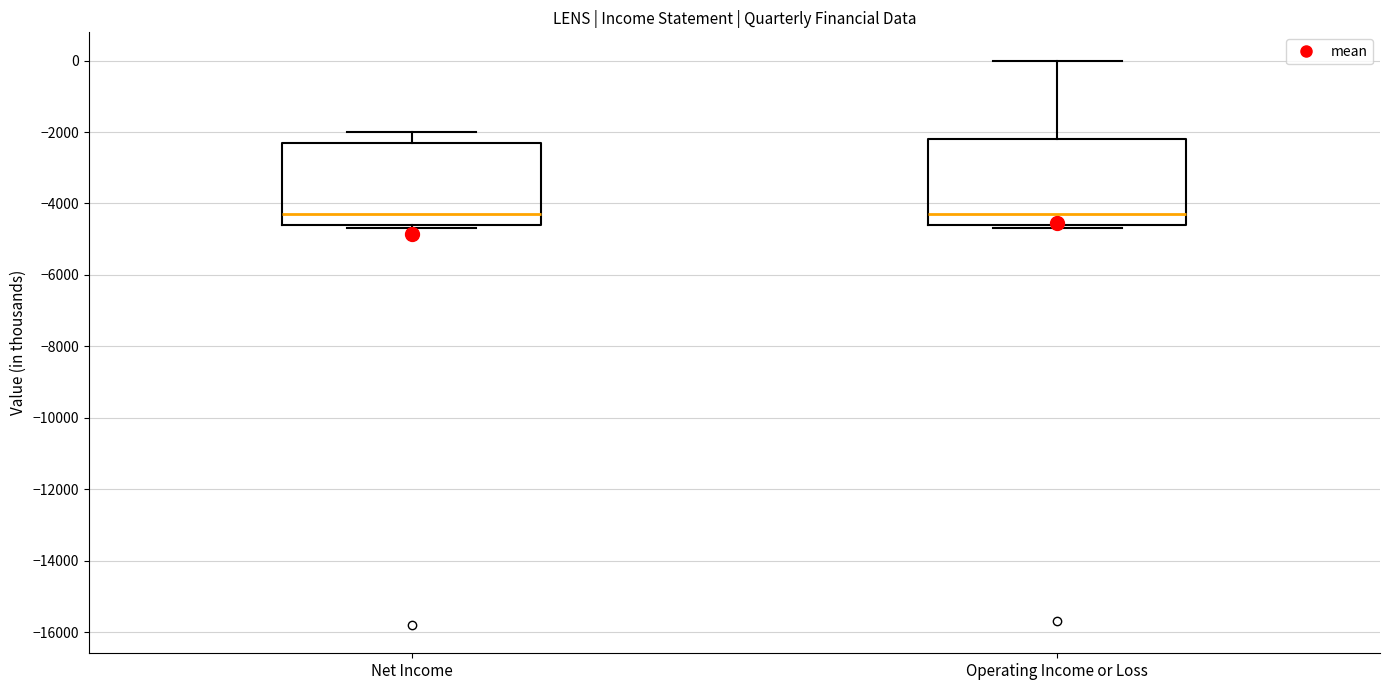

Where is the upper edge of the box for Net Income on the y-axis? The values are not printed on the chart, so give them approximately, as read against the axis.

-2200